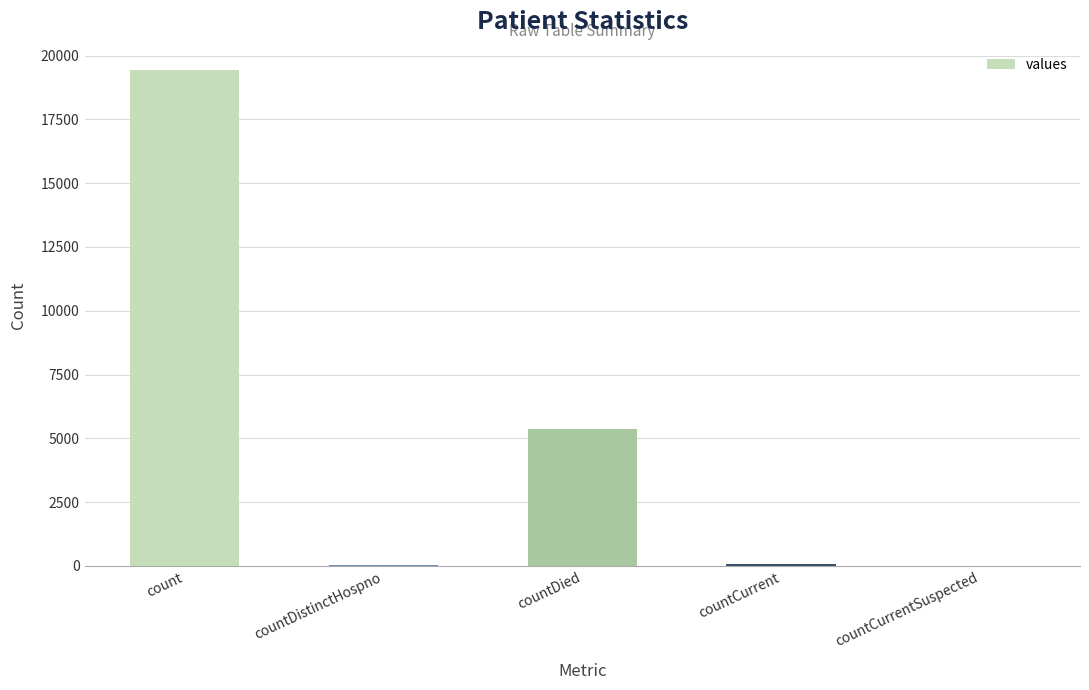

Which category has the highest value across all series?

count